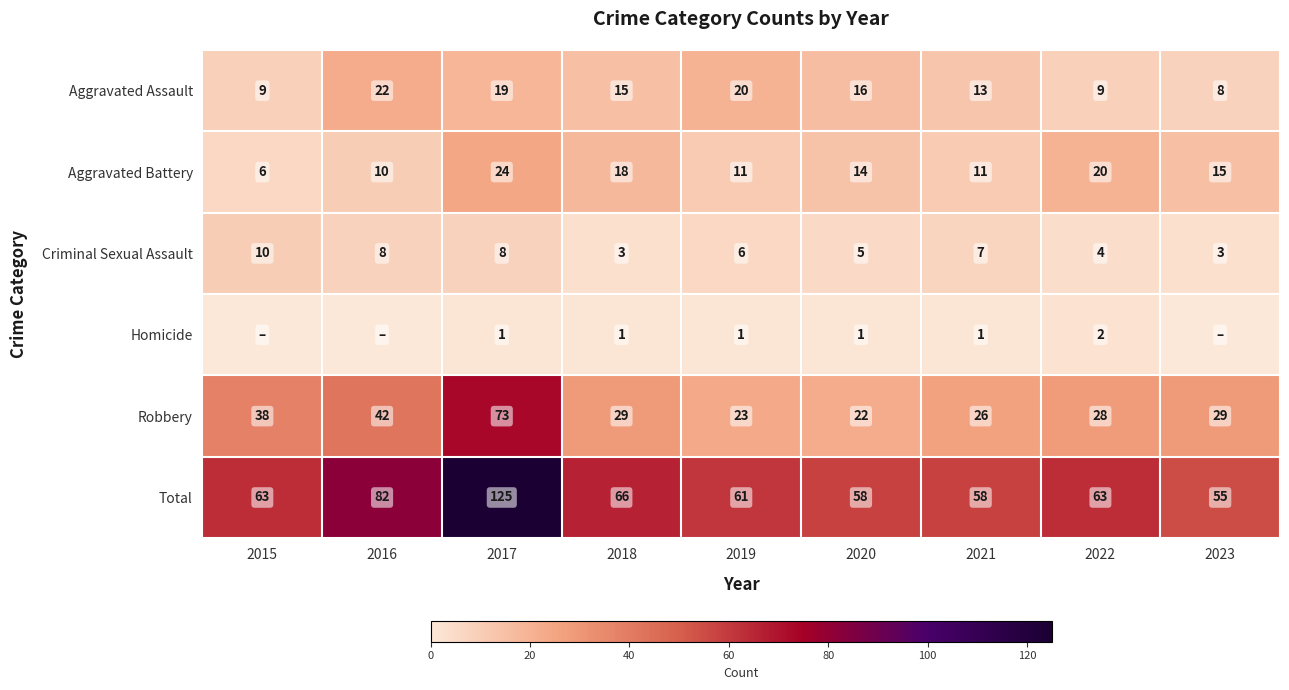

At which label does Homicide first exceed 1?

2022